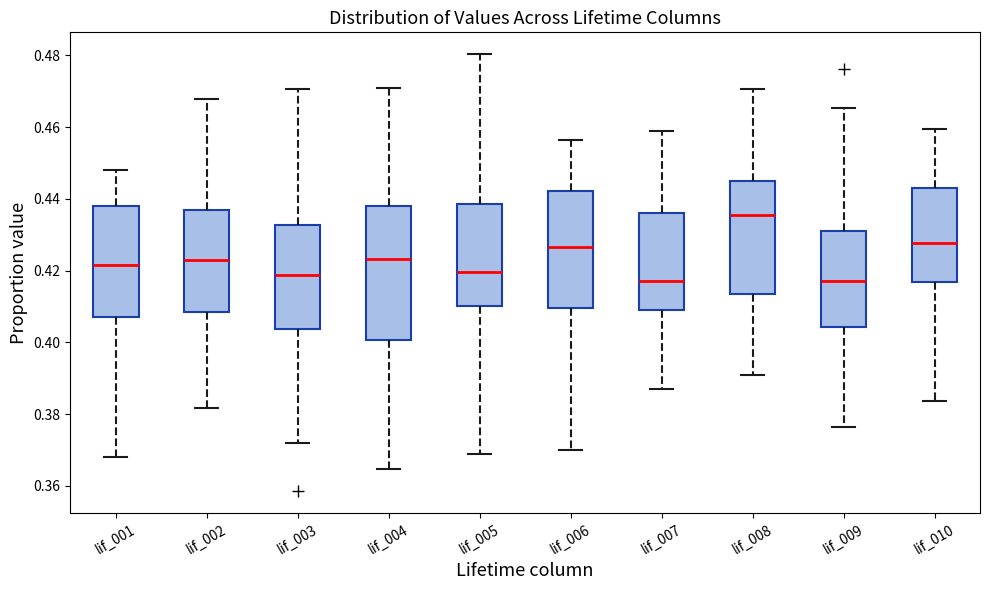

Where is the lower edge of the box for lif_010 on the y-axis? The values are not printed on the chart, so give them approximately, as read against the axis.

0.416